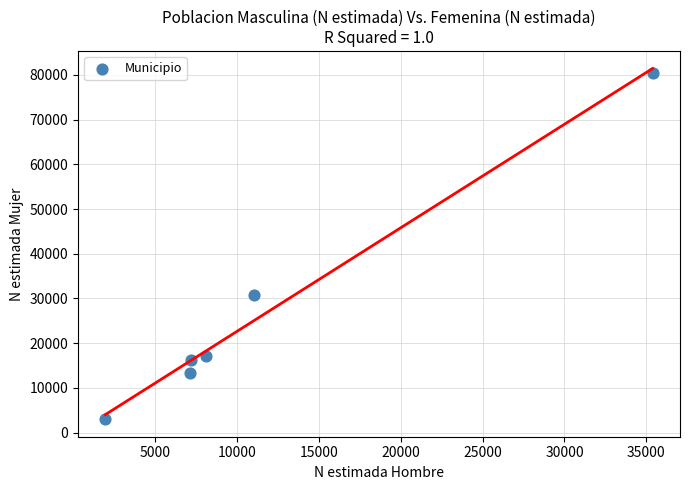

What Y value in the scatter plot is closest to 41747?

30775